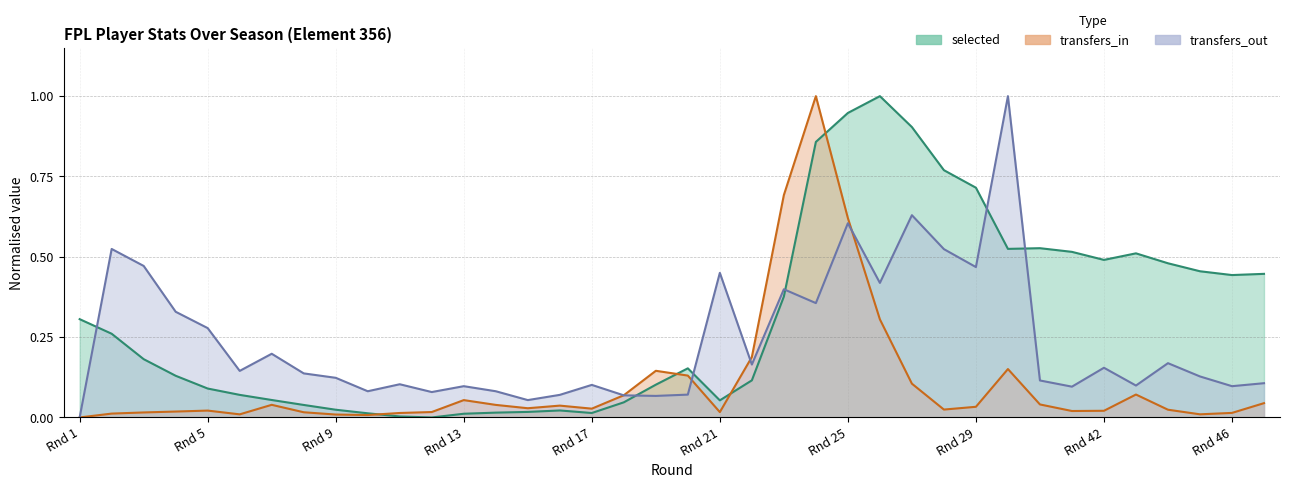

Reading right to left, transcribe all the data shown in this chart.

selected: 0.4	0.4	0.5	0.5	0.5	0.5	0.5	0.5	0.5	0.7	0.8	0.9	1.0	0.9	0.9	0.4	0.1	0.1	0.2	0.1	0.0	0.0	0.0	0.0	0.0	0.0	0.0	0.0	0.0	0.0	0.0	0.1	0.1	0.1	0.1	0.2	0.3	0.3
transfers_in: 0.0	0.0	0.0	0.0	0.1	0.0	0.0	0.0	0.2	0.0	0.0	0.1	0.3	0.6	1.0	0.7	0.2	0.0	0.1	0.1	0.1	0.0	0.0	0.0	0.0	0.1	0.0	0.0	0.0	0.0	0.0	0.0	0.0	0.0	0.0	0.0	0.0	0.0
transfers_out: 0.1	0.1	0.1	0.2	0.1	0.2	0.1	0.1	1.0	0.5	0.5	0.6	0.4	0.6	0.4	0.4	0.2	0.5	0.1	0.1	0.1	0.1	0.1	0.1	0.1	0.1	0.1	0.1	0.1	0.1	0.1	0.2	0.1	0.3	0.3	0.5	0.5	0.0